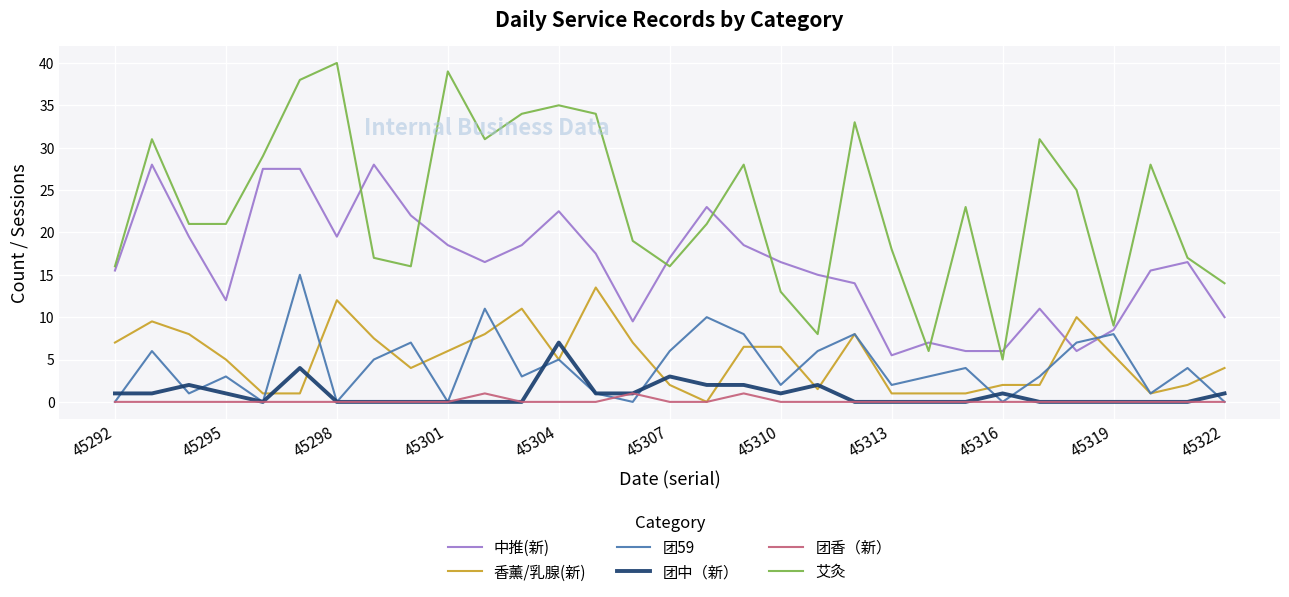

Which series ends up on top after the final intersection of 中推(新) and 团59?

中推(新)